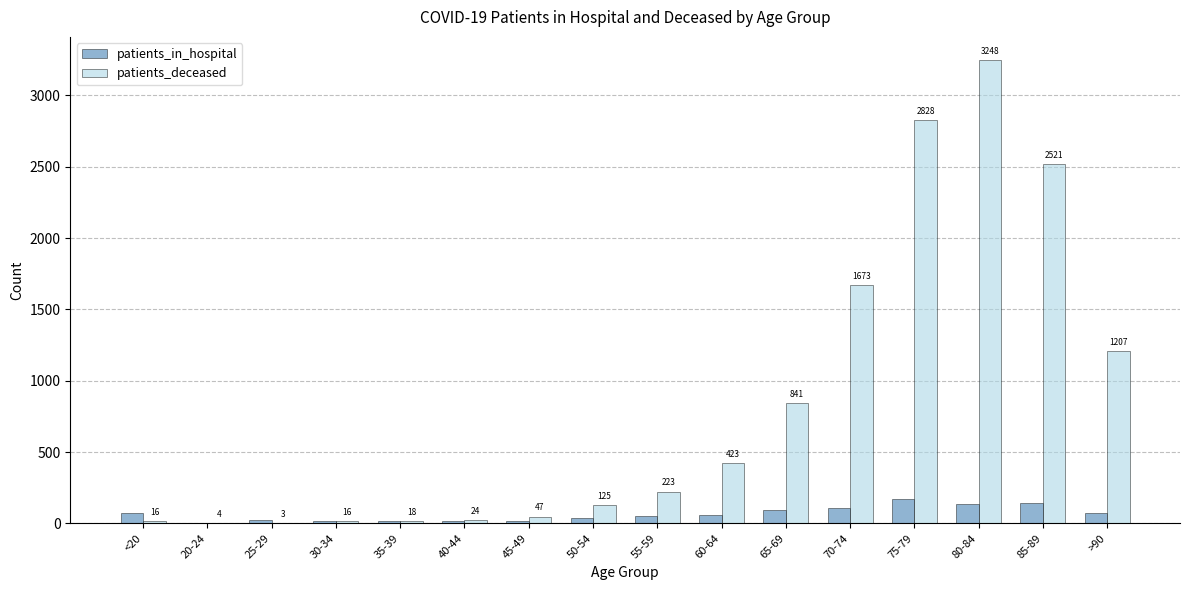

What is the highest value of the patients_deceased series?

3248